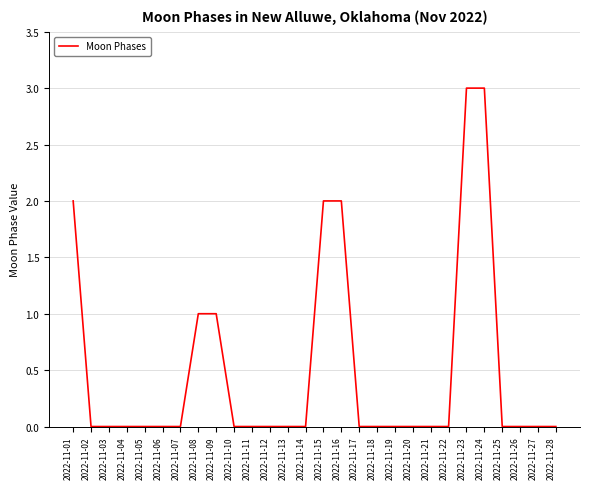

True or false: the data shows 0 at 2022-11-07.

True